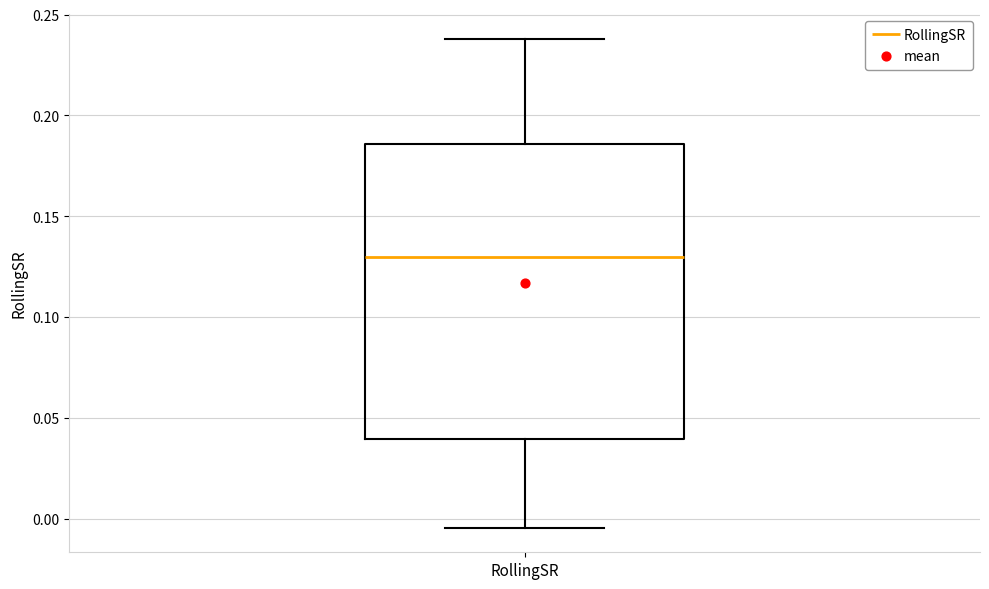

Where does the upper whisker of the box for RollingSR end on the y-axis? The values are not printed on the chart, so give them approximately, as read against the axis.

0.240